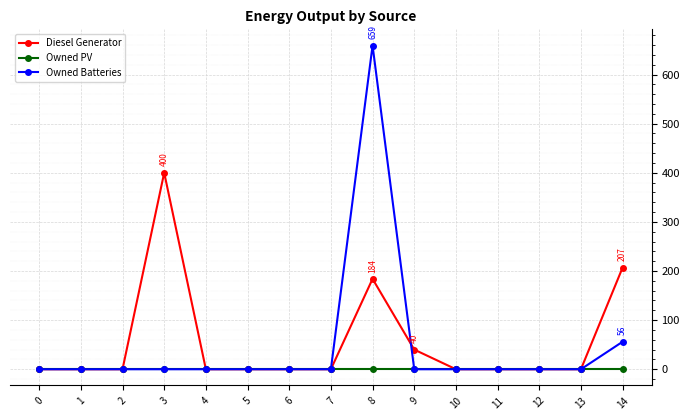

Reading left to right, transcribe all the data shown in this chart.

Diesel Generator: 0=0	1=0	2=0	3=400	4=0	5=0	6=0	7=0	8=184	9=40	10=0	11=0	12=0	13=0	14=207
Owned PV: 0=0	1=0	2=0	3=0	4=0	5=0	6=0	7=0	8=0	9=0	10=0	11=0	12=0	13=0	14=0
Owned Batteries: 0=0	1=0	2=0	3=0	4=0	5=0	6=0	7=0	8=659	9=0	10=0	11=0	12=0	13=0	14=56